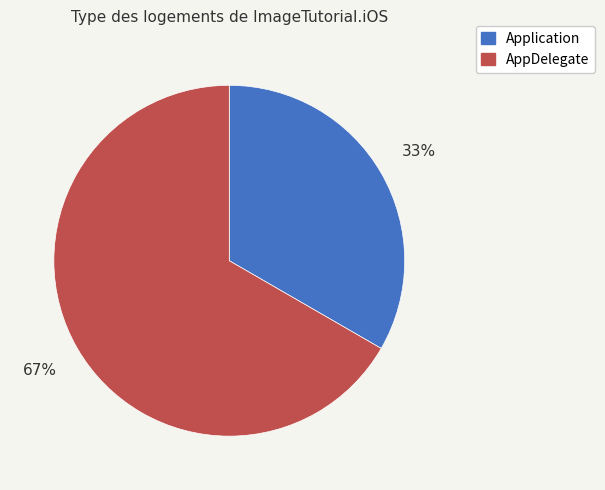

True or false: Application accounts for 25% of the total.

False